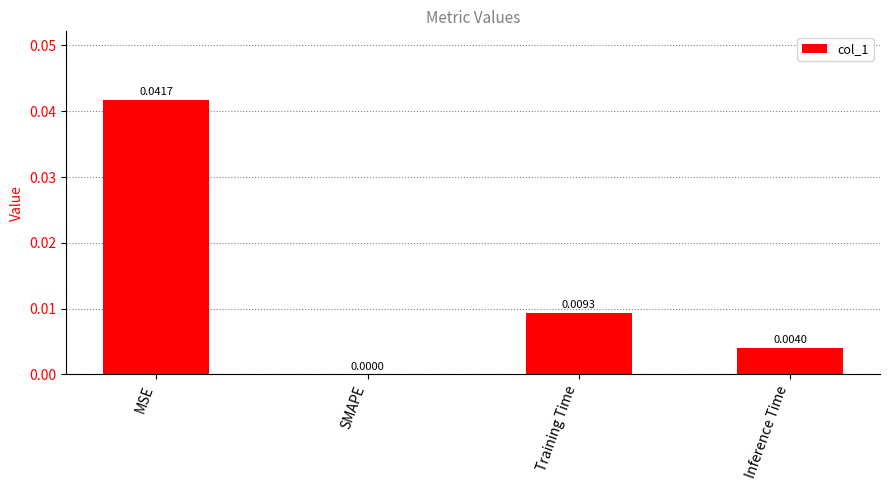

At which label is the value closest to 0?

SMAPE